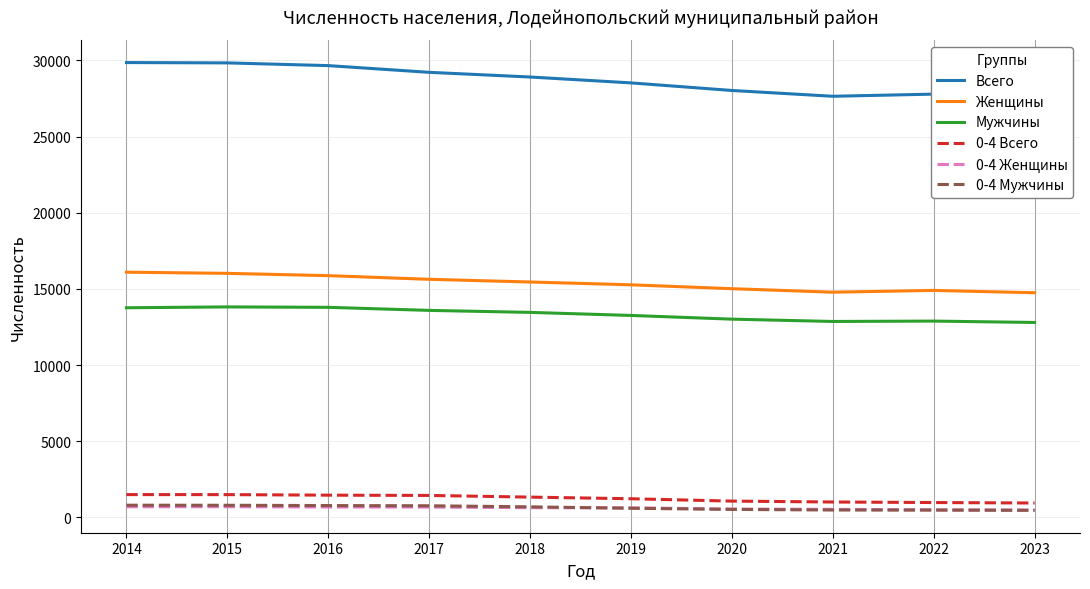

What are all the series names shown in the legend?

Всего, Женщины, Мужчины, 0-4 Всего, 0-4 Женщины, 0-4 Мужчины